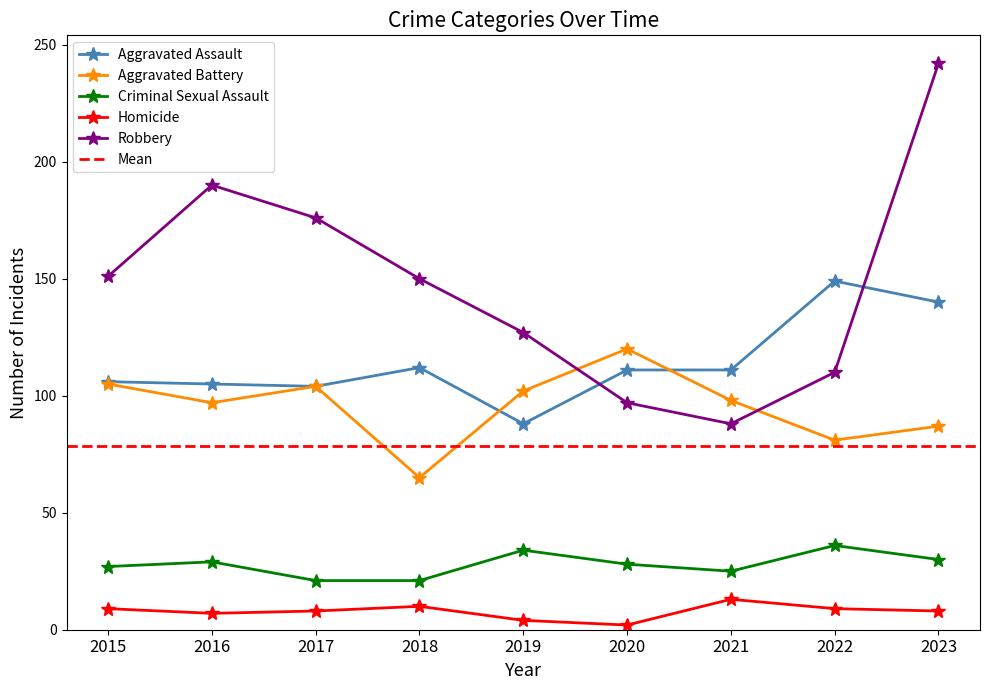

What is the minimum value for Homicide?

2